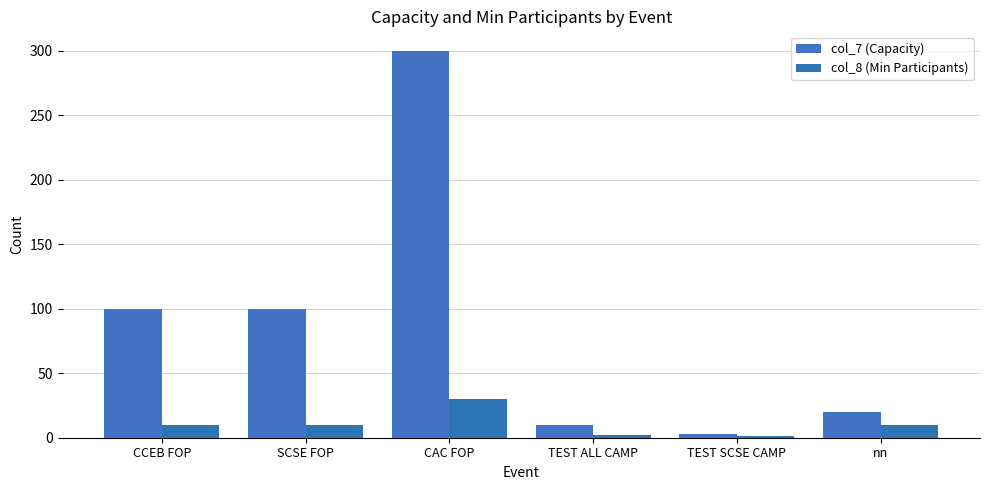

Is it true that col_7 (Capacity) equals 194 at CAC FOP?

False